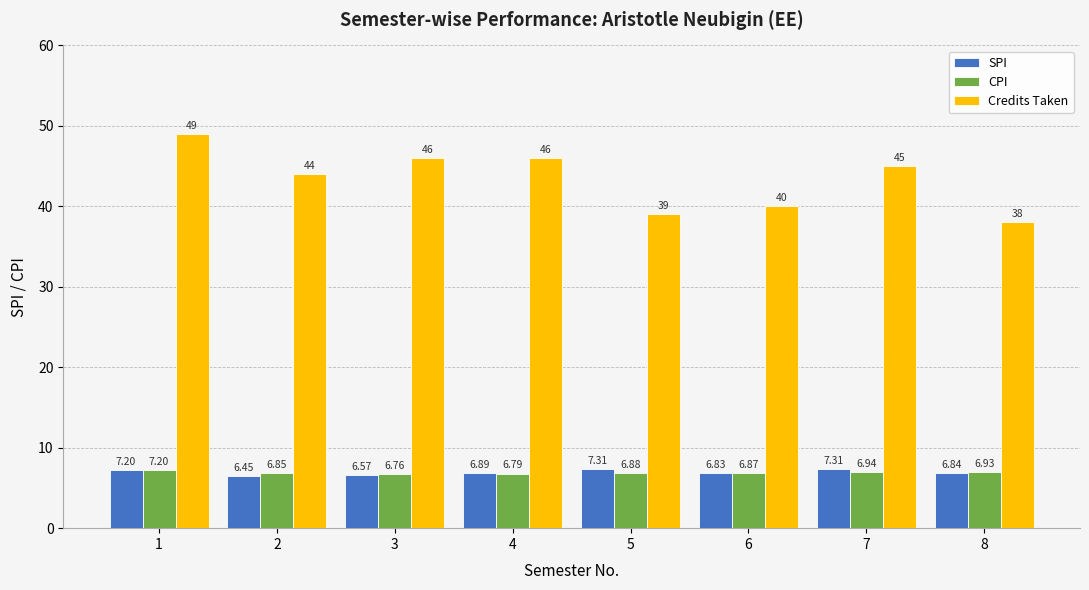

Is the value of CPI at 5 greater than the value of SPI at 7?

No